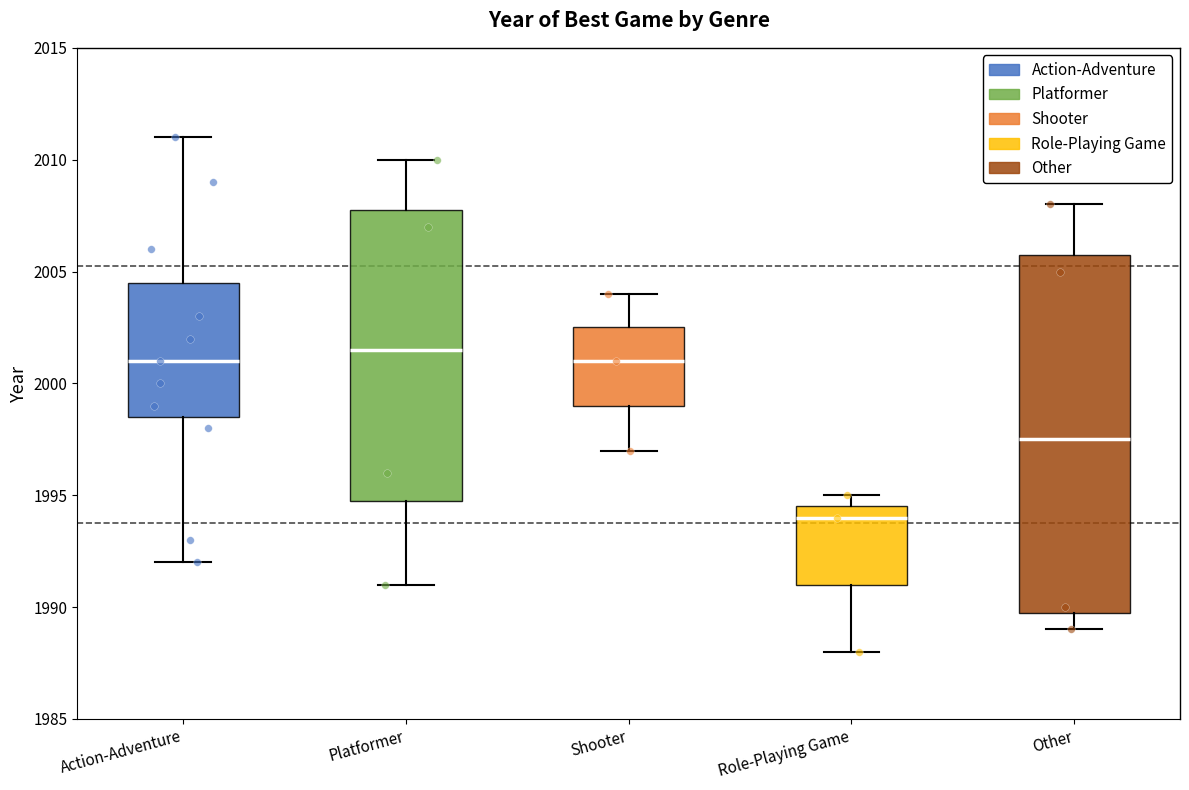

Where is the upper edge of the box for Platformer on the y-axis? The values are not printed on the chart, so give them approximately, as read against the axis.

2008.0